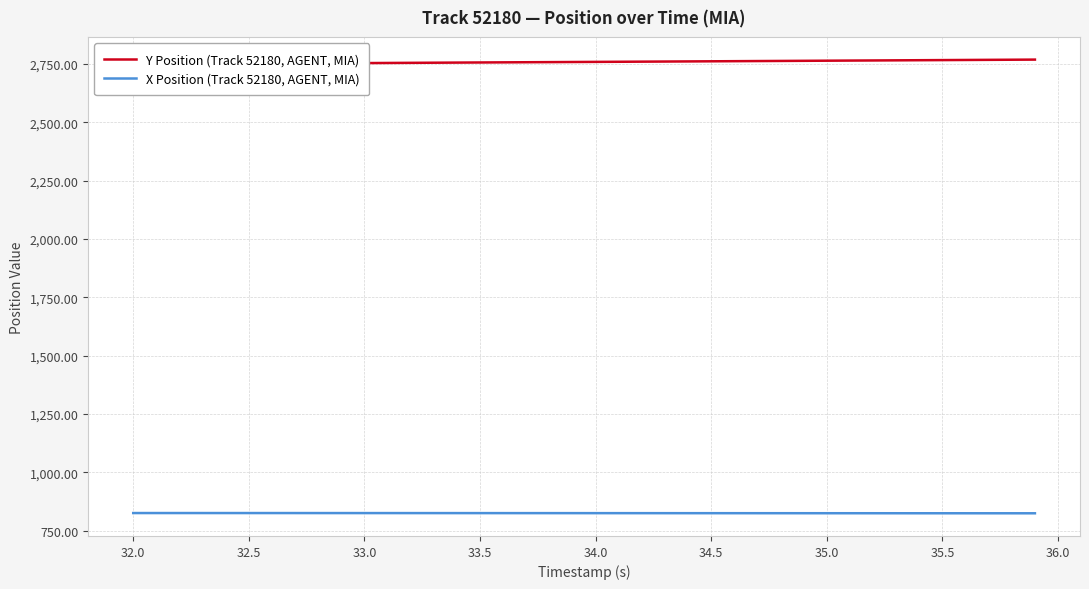

What is the greatest value displayed?

2768.0